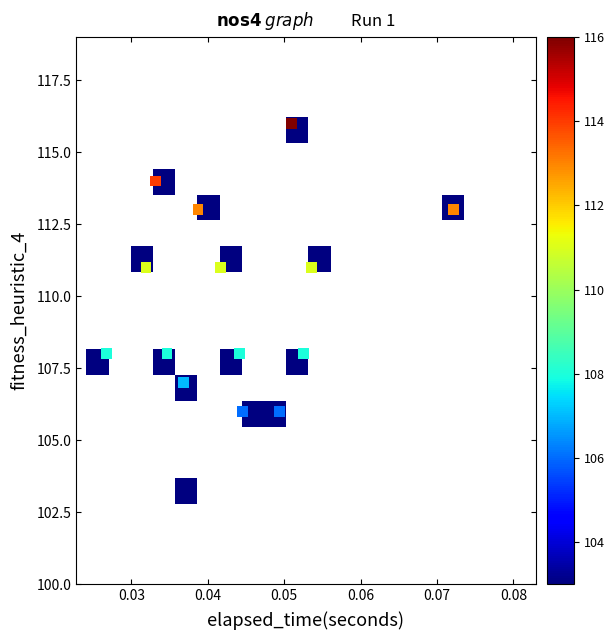

What is the range of Y values (max minus min)?

13